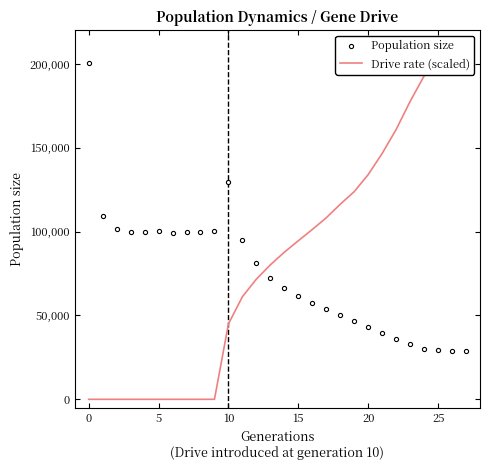

What is the average value of the Drive rate (scaled) series?

82213.0